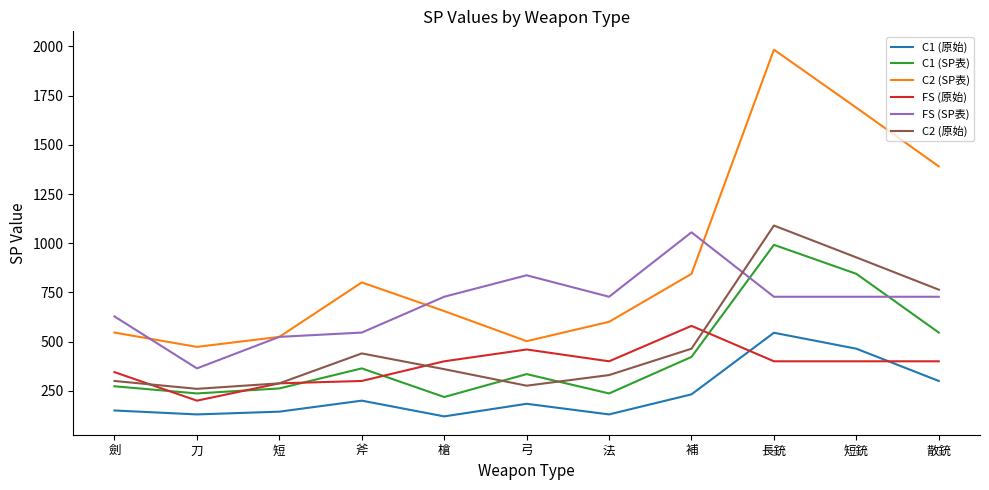

True or false: C1 (SP表) has a value of 262.1 at 短.

True